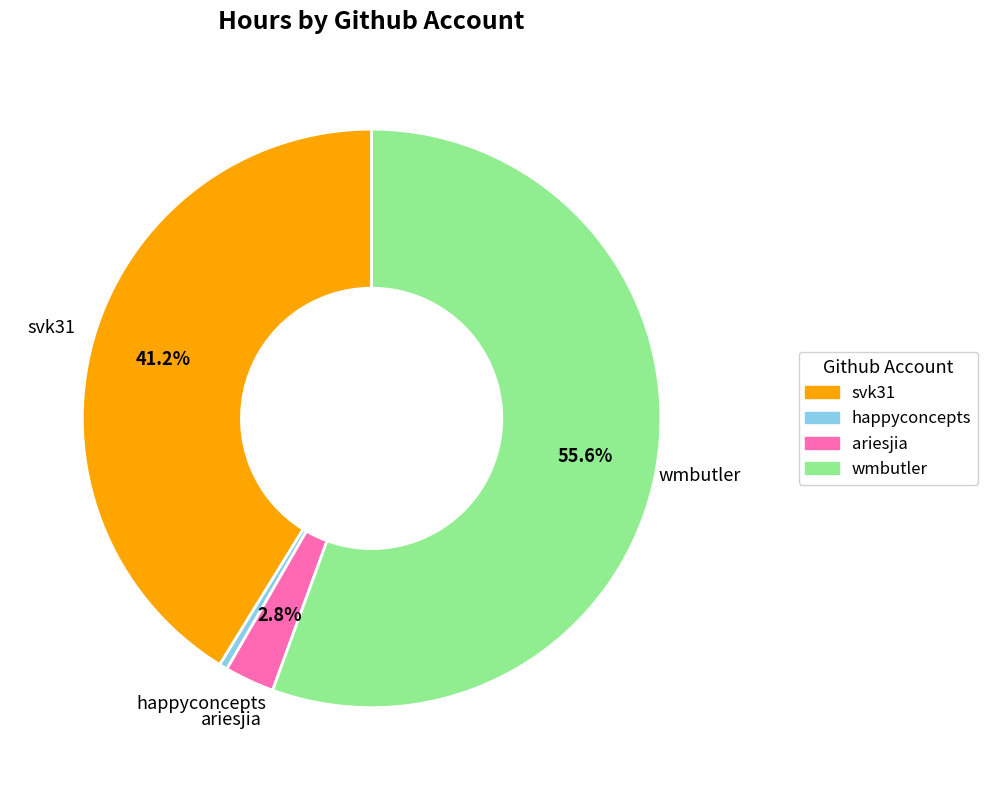

What is the ratio of the value at svk31 to the value at wmbutler?

0.7